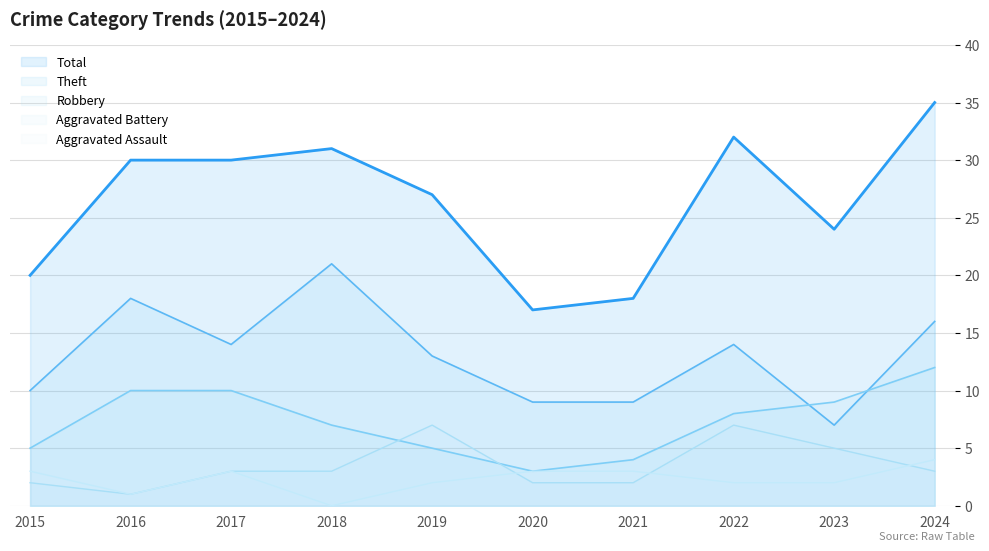

True or false: Aggravated Assault has a value of 3 at 2017.

True